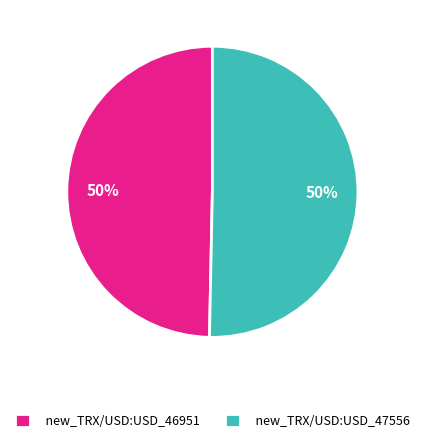

Is it true that new_TRX/USD:USD_46951 is 60% of the pie?

False